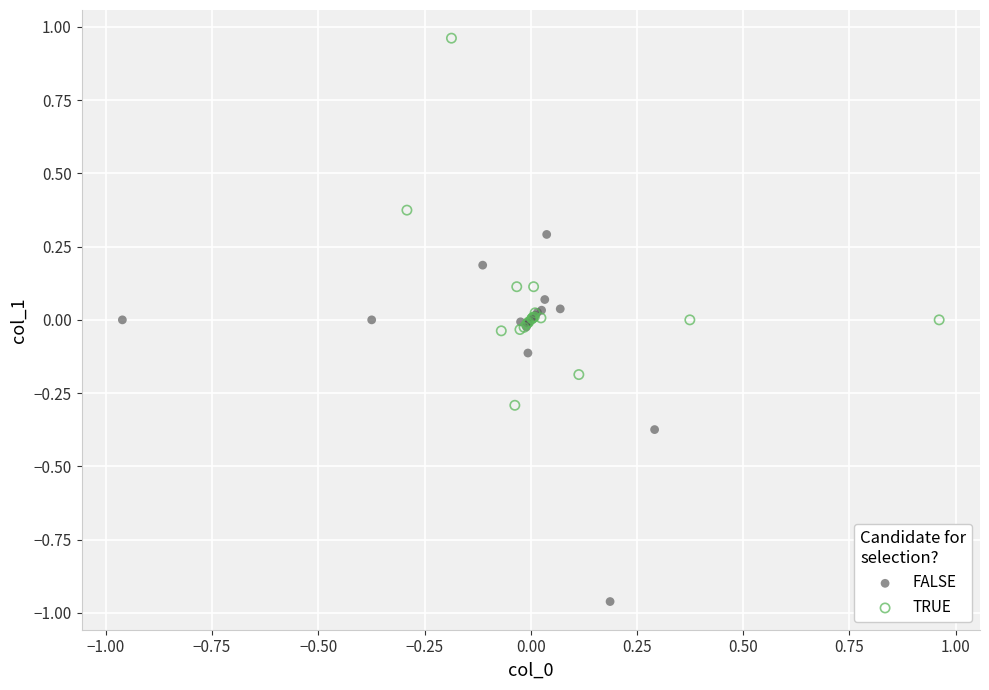

Which series reaches the maximum Y coordinate?

TRUE